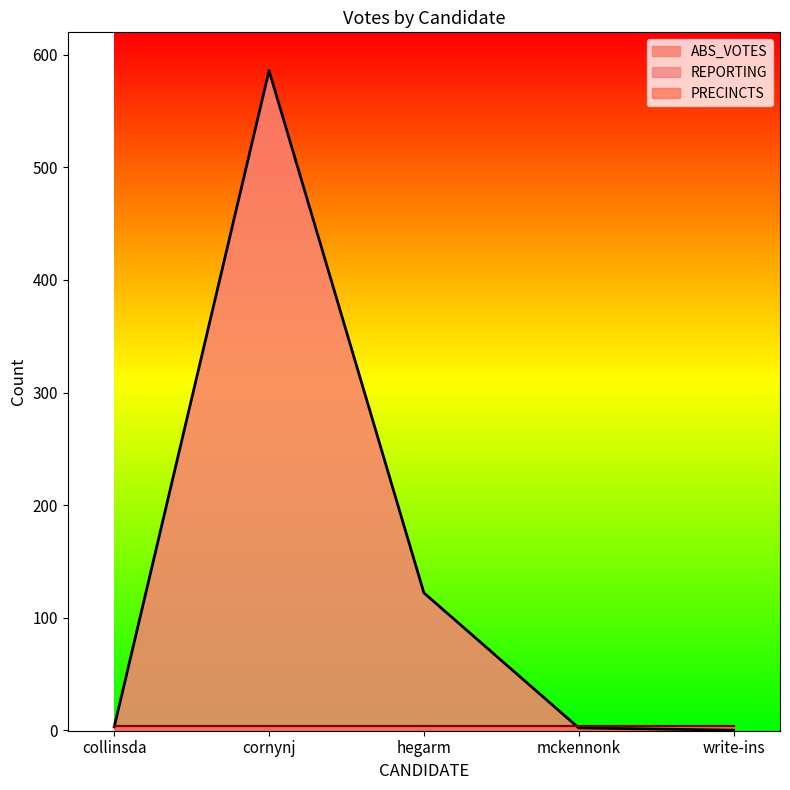

At which category is the sum across all series the highest?

cornynj